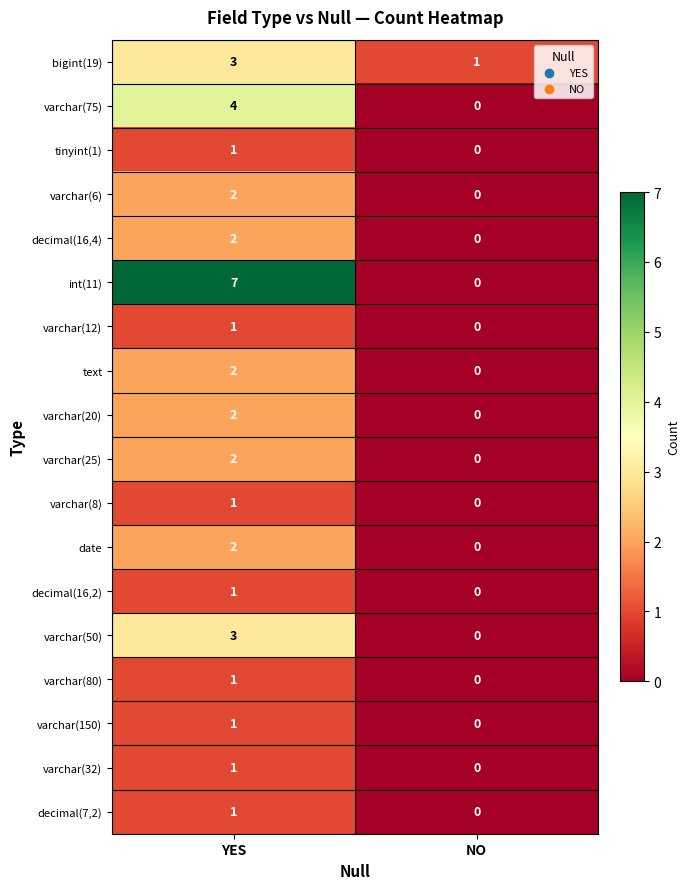

Rank the categories by varchar(50) value from highest to lowest.

YES, NO